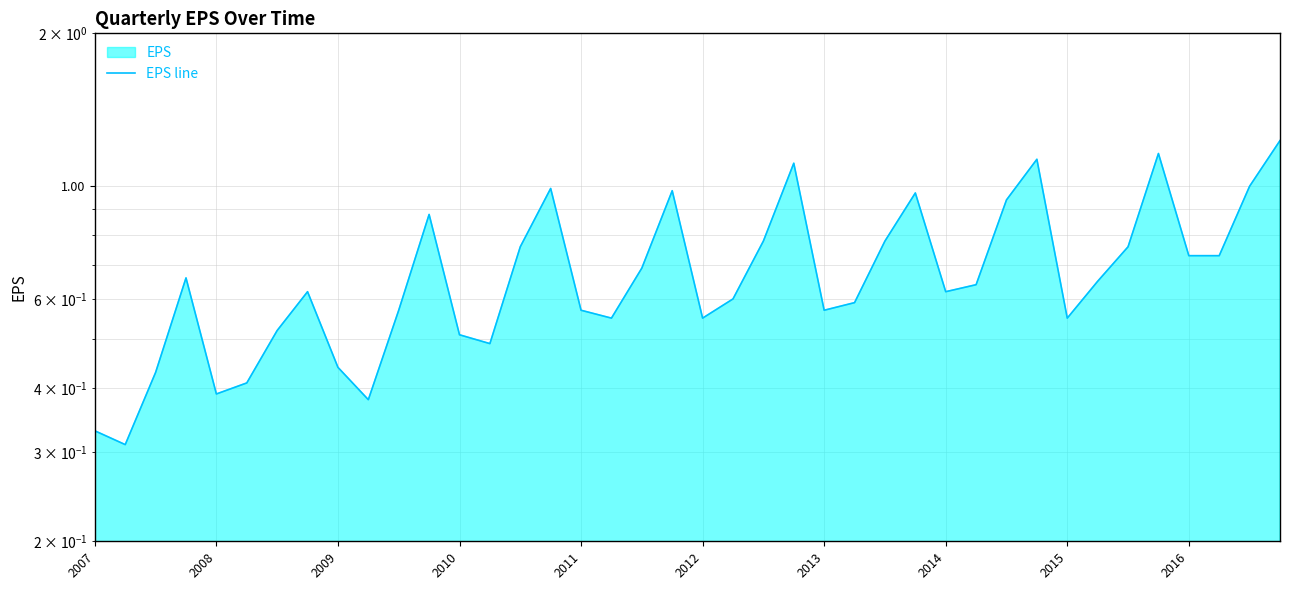

What is the greatest value displayed?

1.2